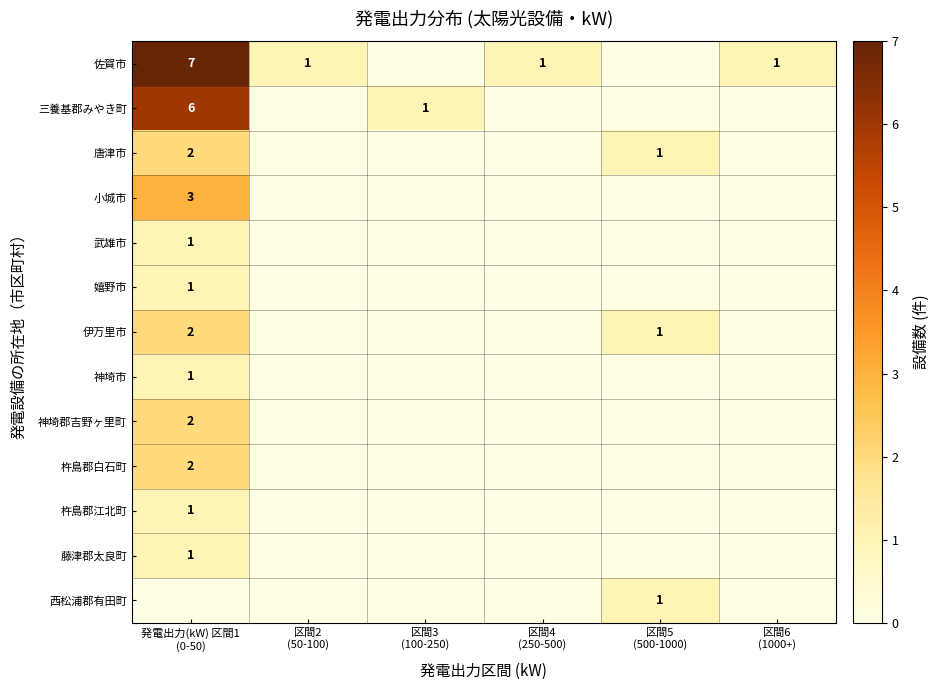

At which category is the sum across all series the highest?

発電出力(kW) 区間1
(0-50)